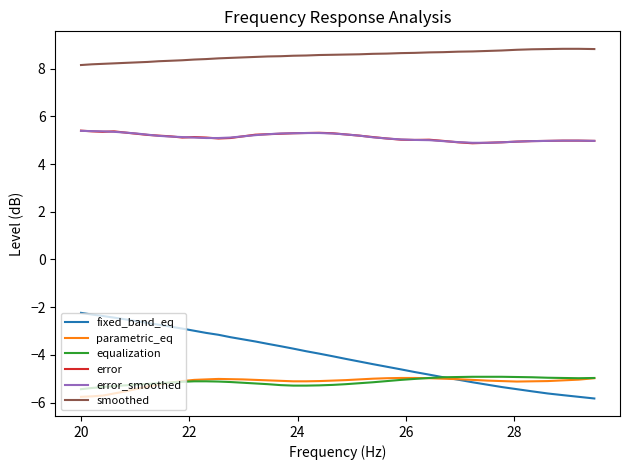

What is the maximum value for fixed_band_eq?

-2.2